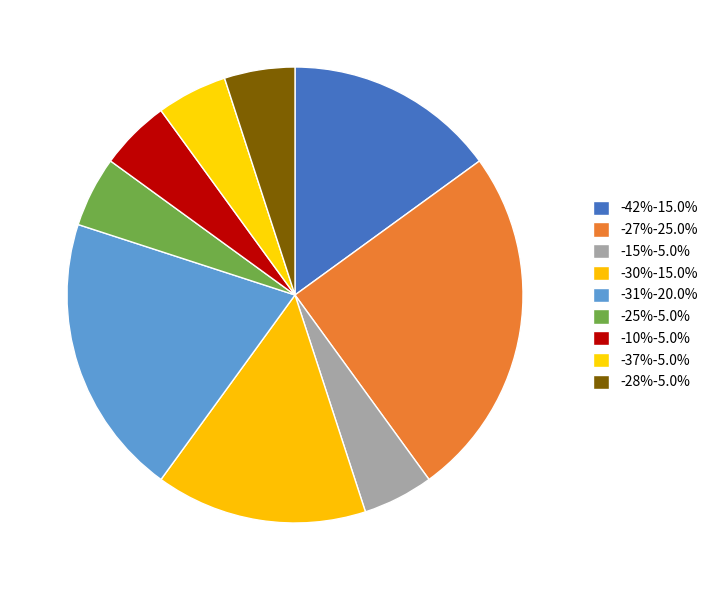

Count the number of slices in the pie.

9